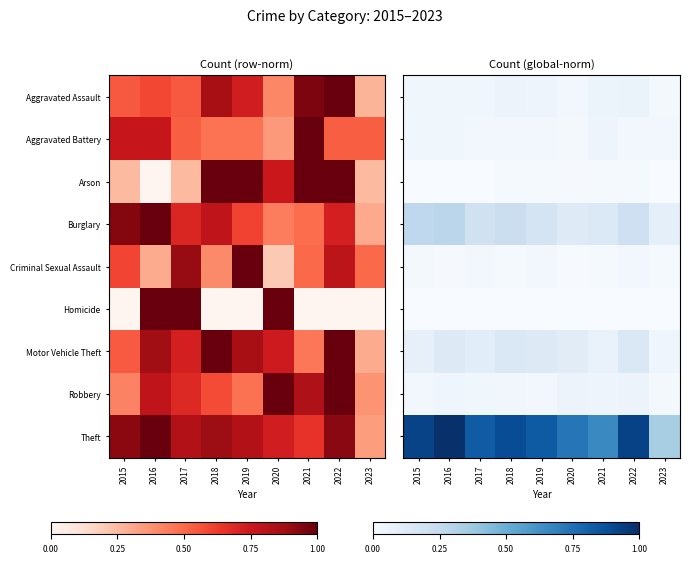

Which has a higher value, 2015 or 2022?

2022